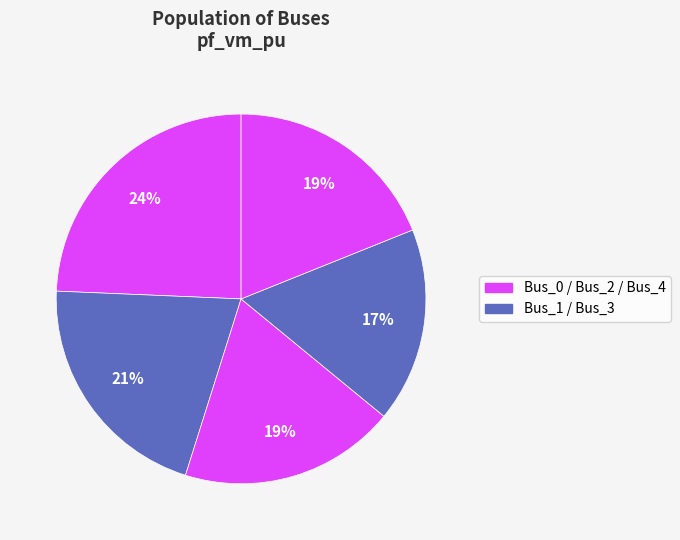

Count the number of slices in the pie.

5